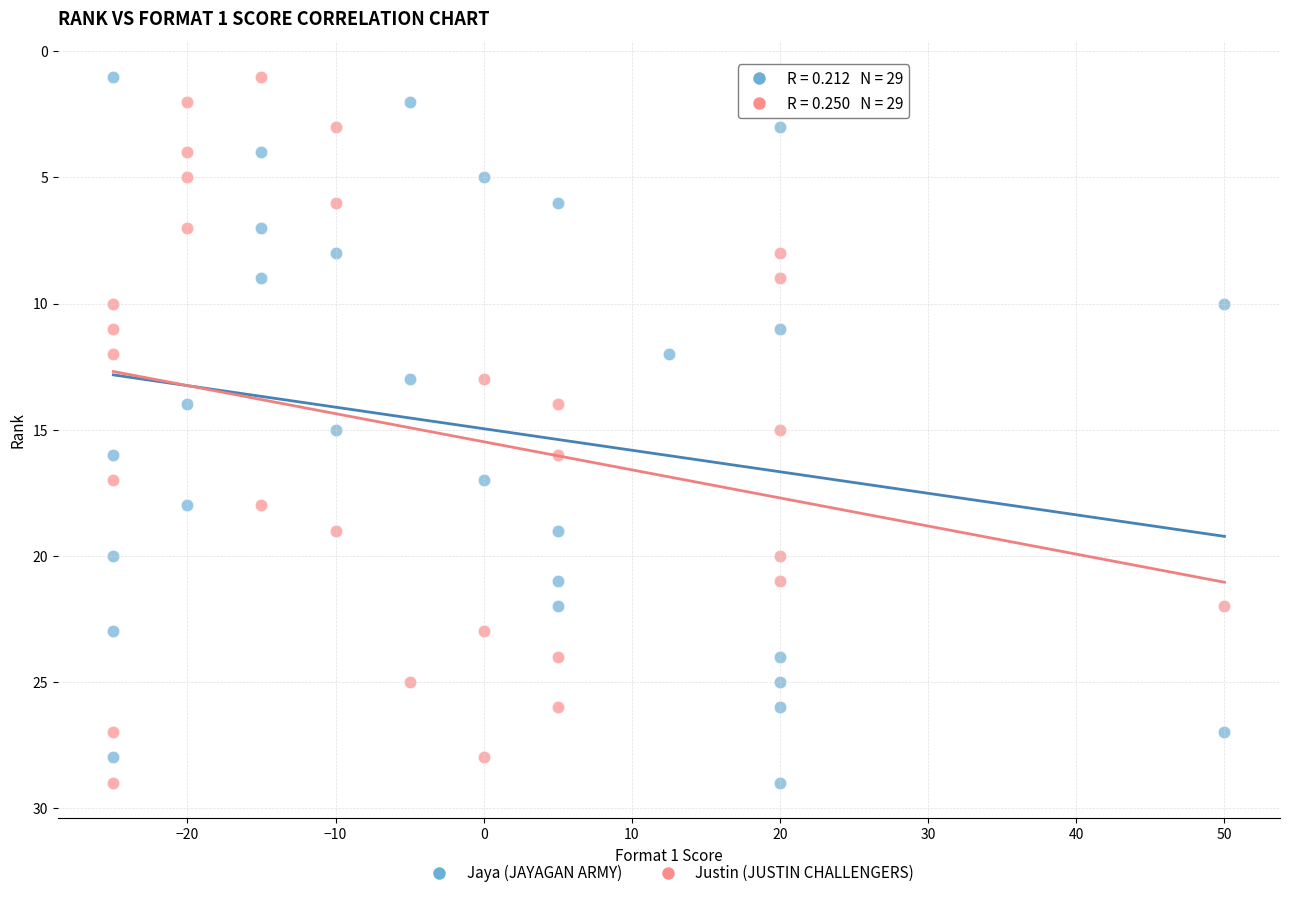

What are all the series names shown in the legend?

Jaya (JAYAGAN ARMY), Justin (JUSTIN CHALLENGERS)